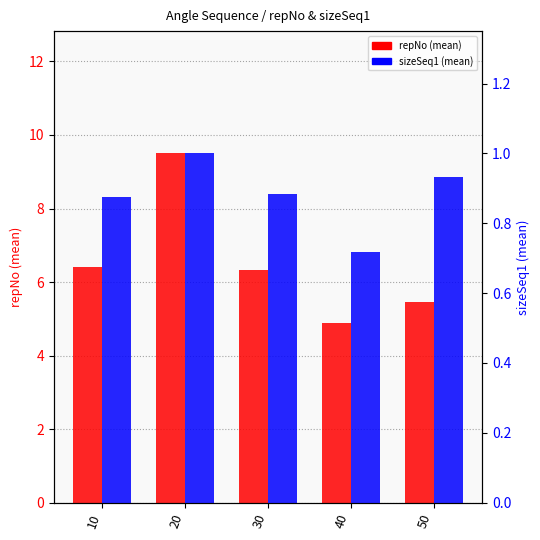

True or false: sizeSeq1 has a value of 0.5 at 40.

False